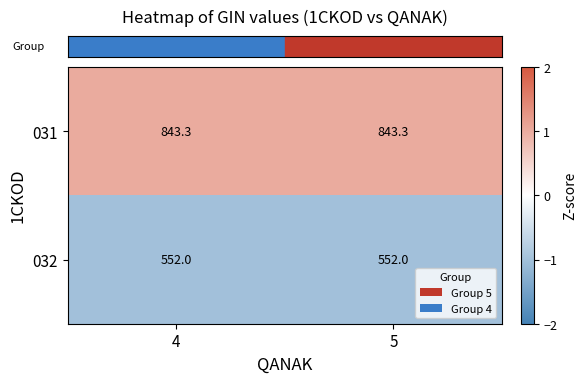

What is the minimum value for 031?

843.3